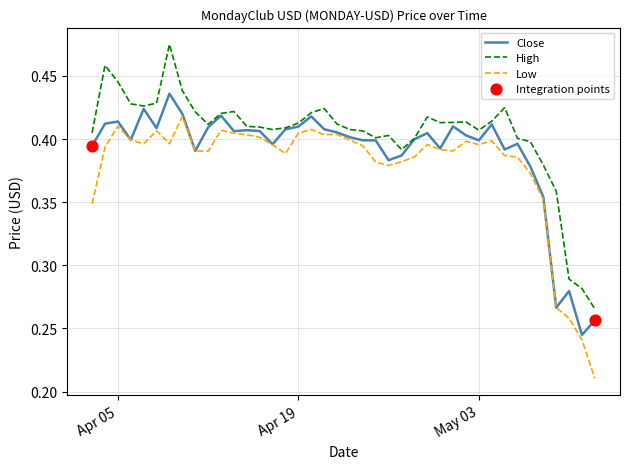

At how many categories does at least one series exceed 0?

40